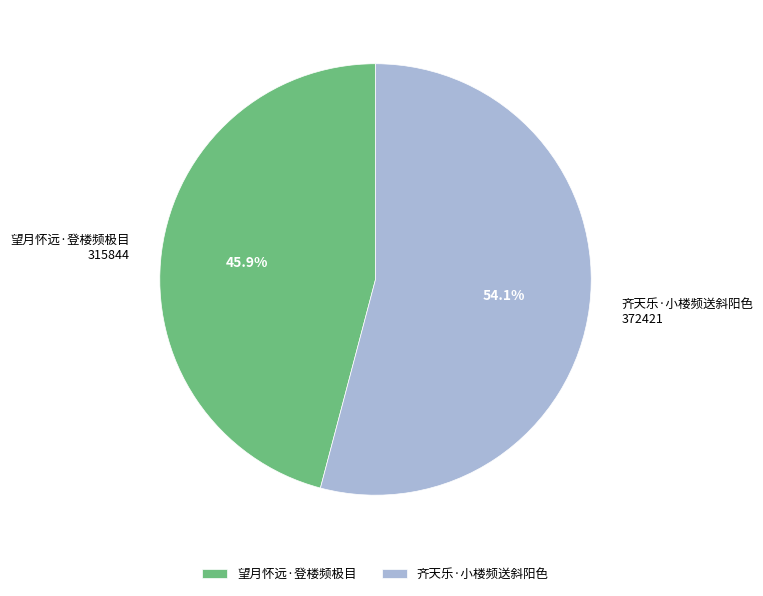

Does 齐天乐·小楼频送斜阳色 represent more than half of the total?

Yes